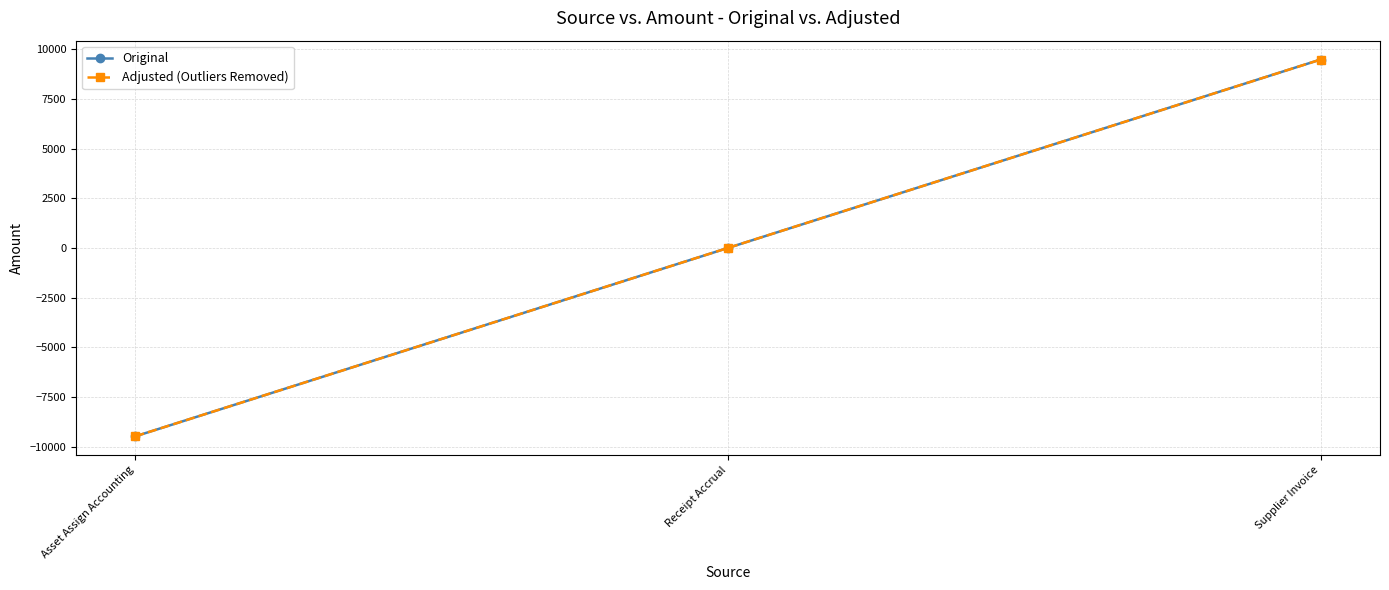

Does the chart have visible grid lines?

Yes